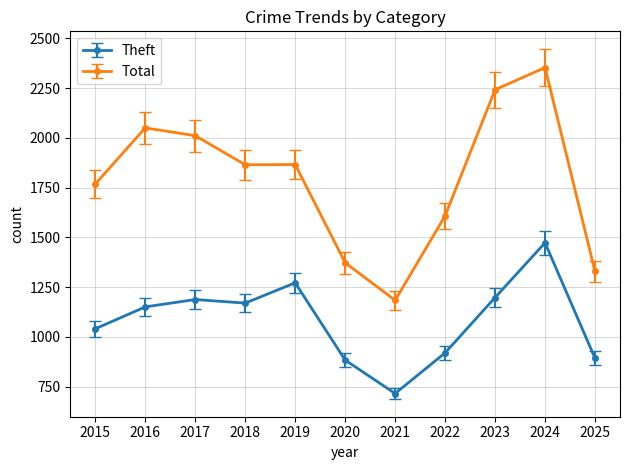

What is the total value across all series at 2020?

2257